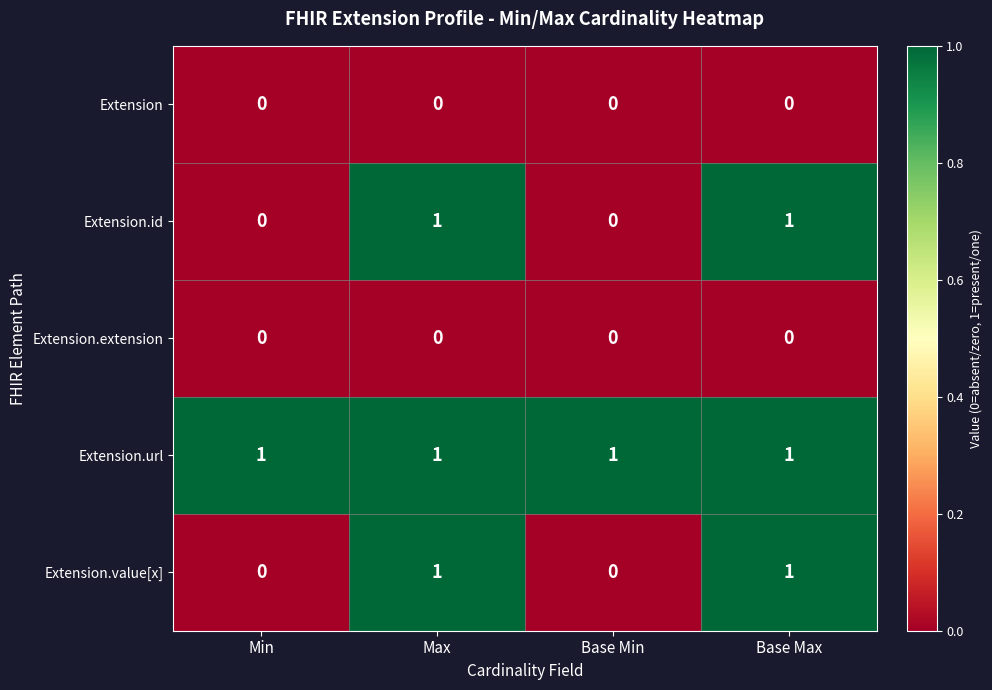

How many Extension.value[x] values are between 0 and 1?

4